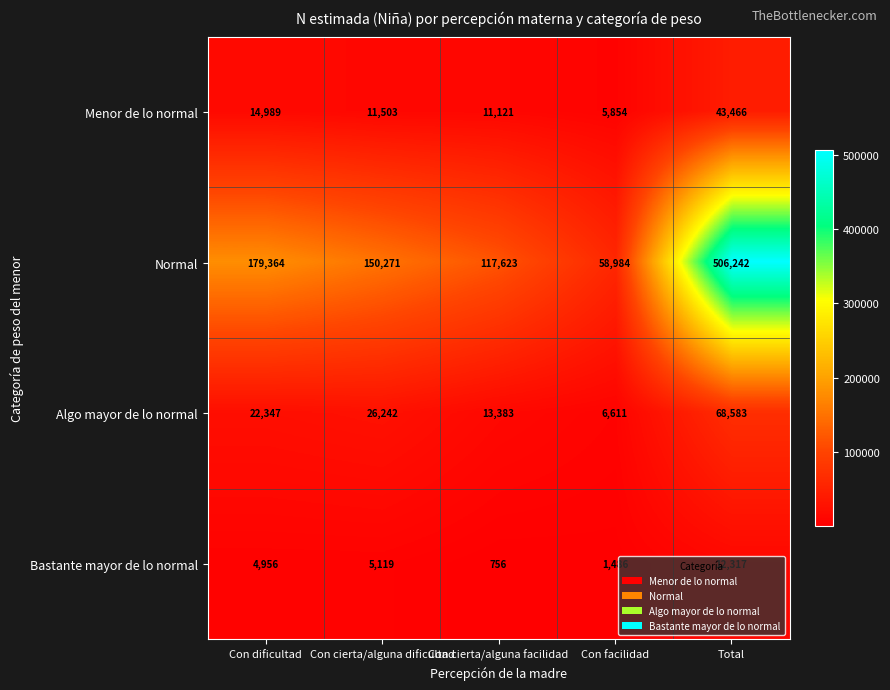

Which series has the largest range (max minus min)?

Normal